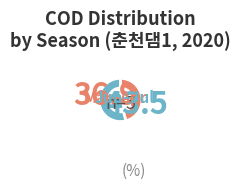

Does any single category account for the majority?

Yes